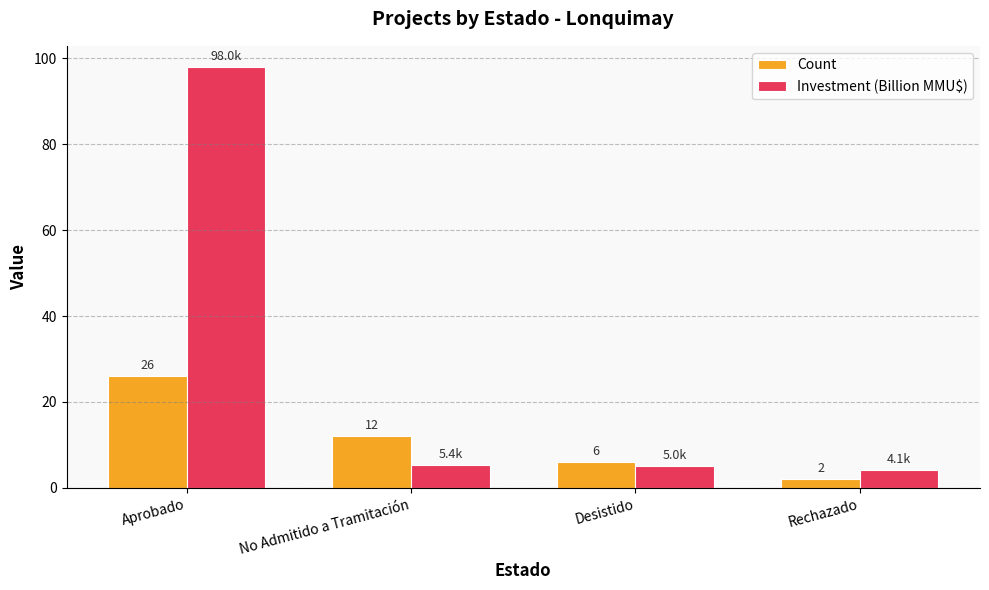

Rank the series by their average value, from lowest to highest.

Count, Investment (Billion MMU$)